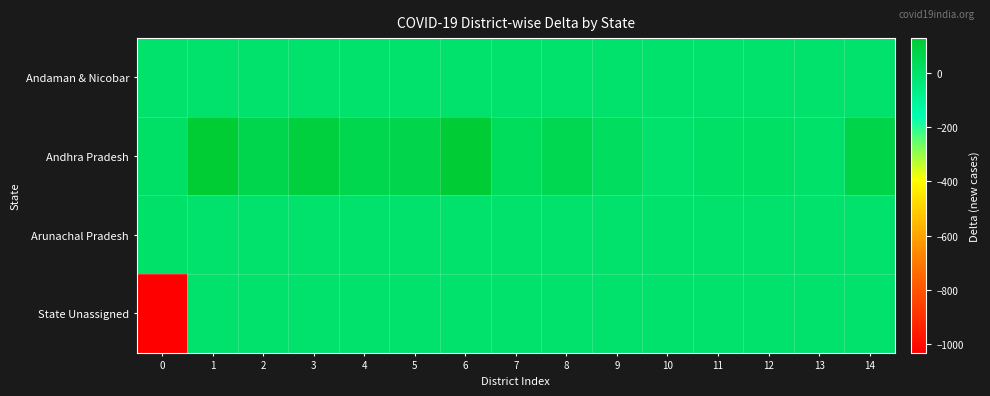

Rank the series by their maximum value, from highest to lowest.

Andhra Pradesh, Arunachal Pradesh, Andaman & Nicobar, State Unassigned